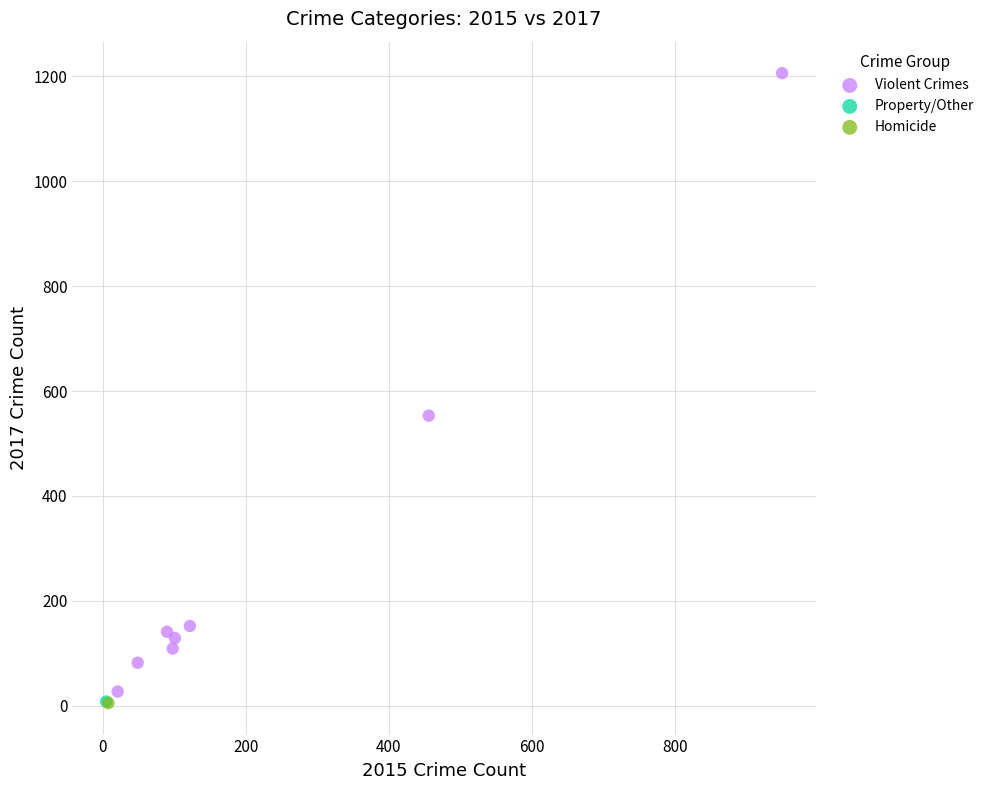

What are all the series names shown in the legend?

Violent Crimes, Property/Other, Homicide